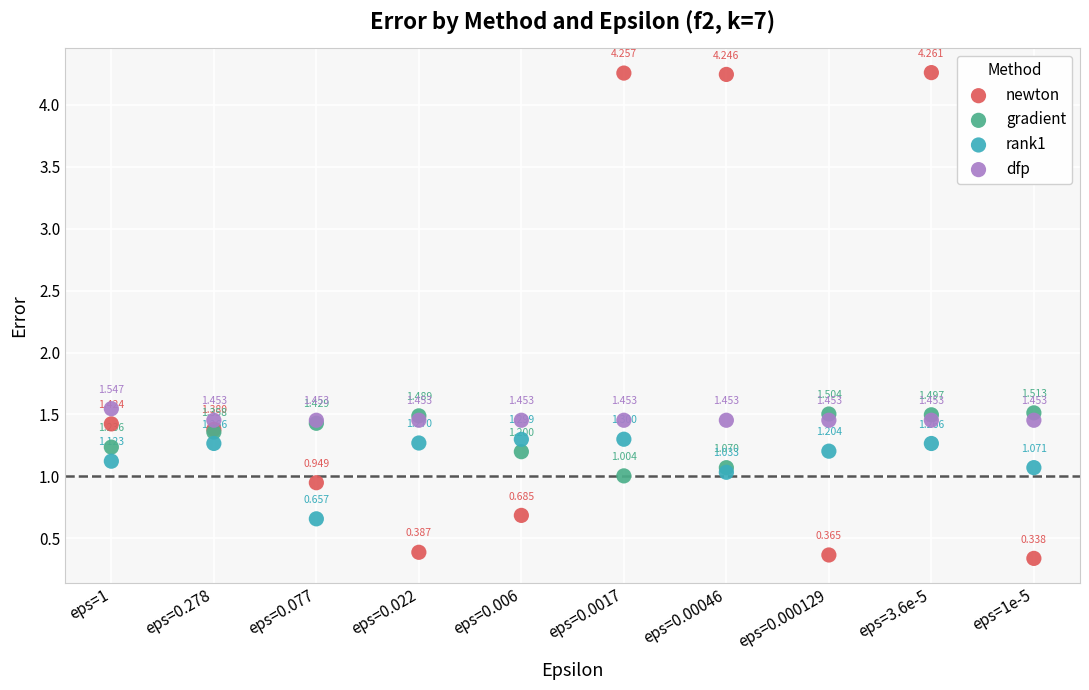

Which series contains the lowest Y value?

newton